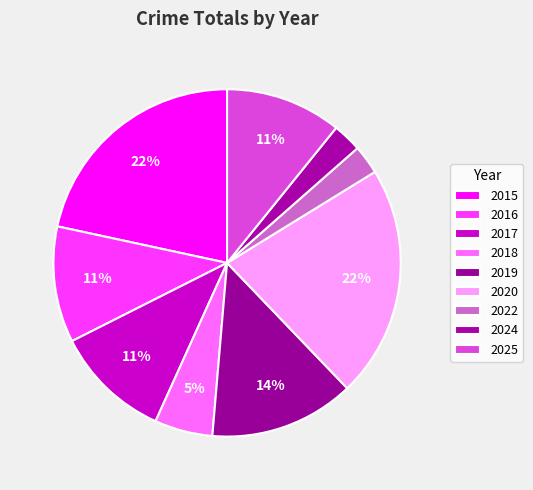

To the nearest percent, what portion does 2025 represent?

11%